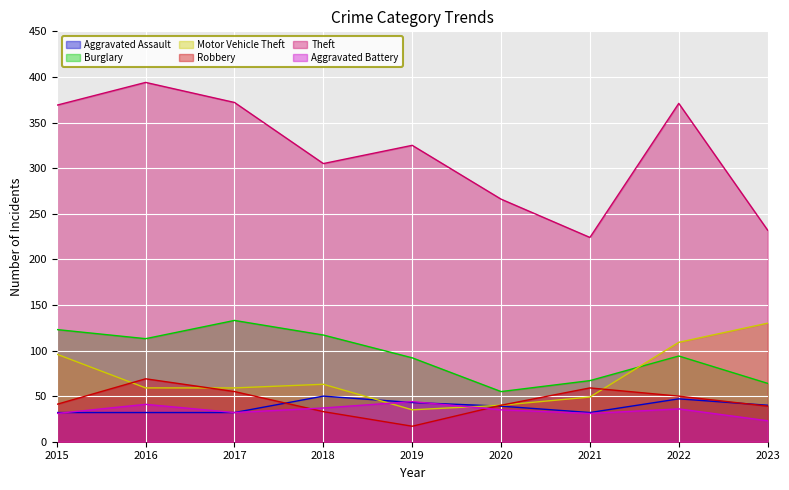

What is the value of the Motor Vehicle Theft point at the 9th from the left?

130